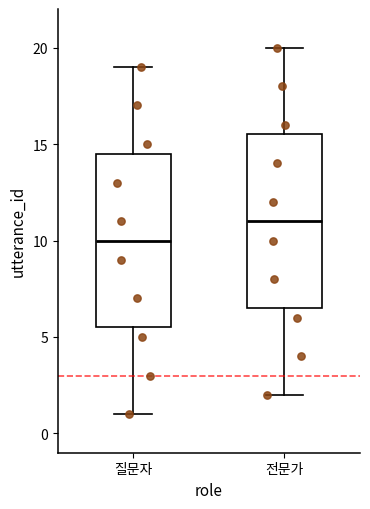

Reading left to right, transcribe this box plot: for each box, give where its median line is, the range the box spans, and where its two whiskers end, as read against the y-axis. The values are not printed on the chart, so give them approximately, as read against the axis.

질문자: median 10.0, box 5.5 to 14.5, whiskers 1.0 to 19.0
전문가: median 11.0, box 6.5 to 15.5, whiskers 2.0 to 20.0